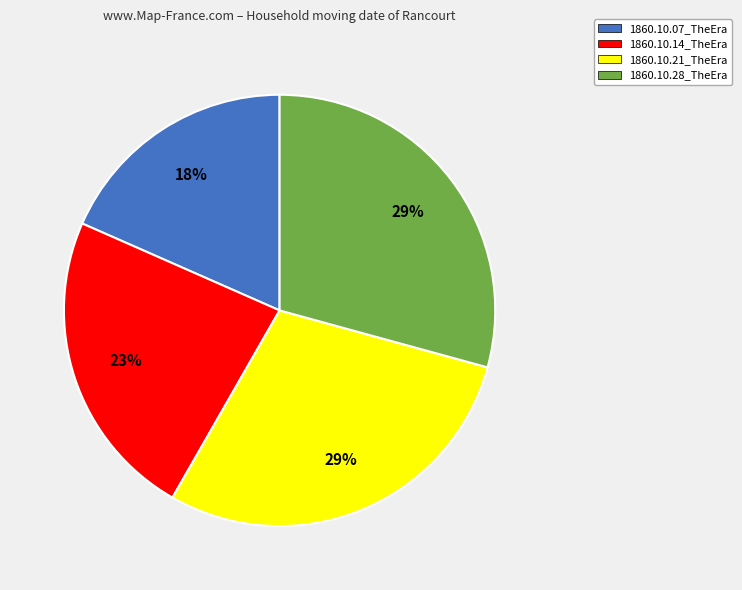

What percentage is the 1860.10.14_TheEra slice, to the nearest percent?

23%